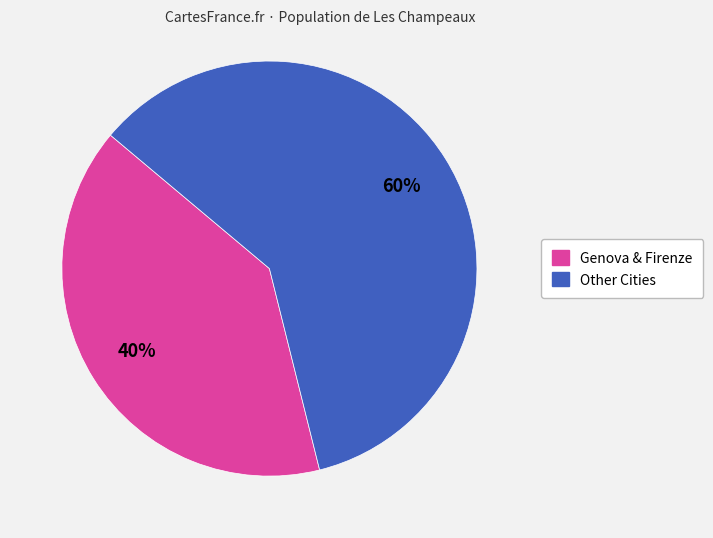

To the nearest percent, what is the difference between the largest and smallest slice percentages?

20%